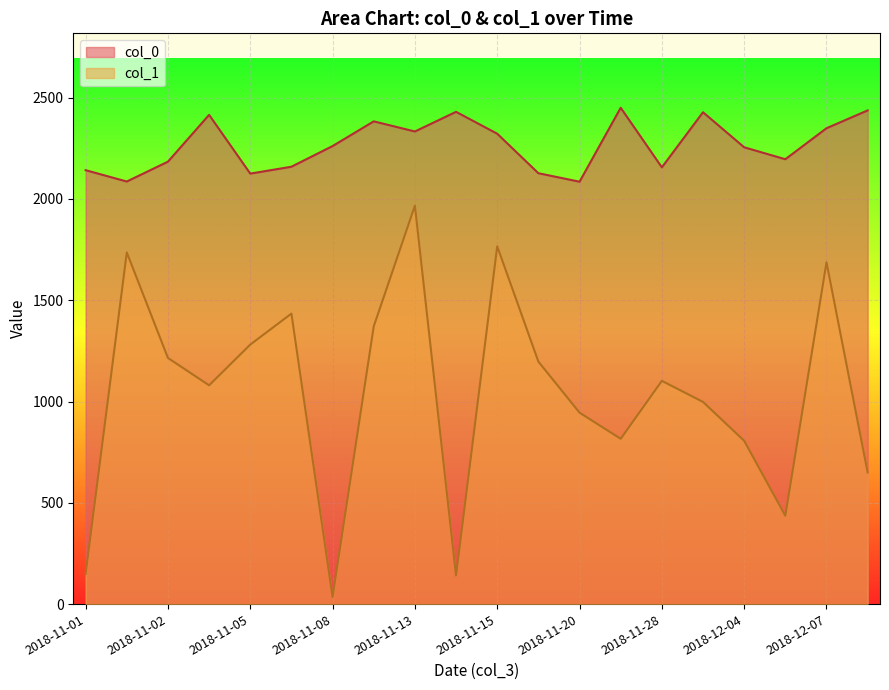

Which category has the lowest value across all series?

2018-11-08